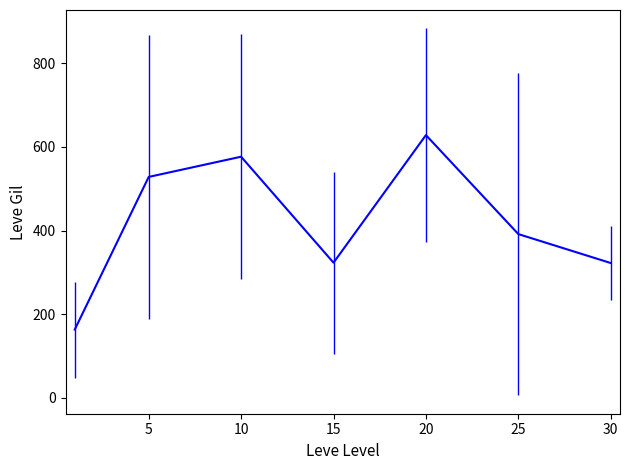

What is the sum of all values?

2934.3